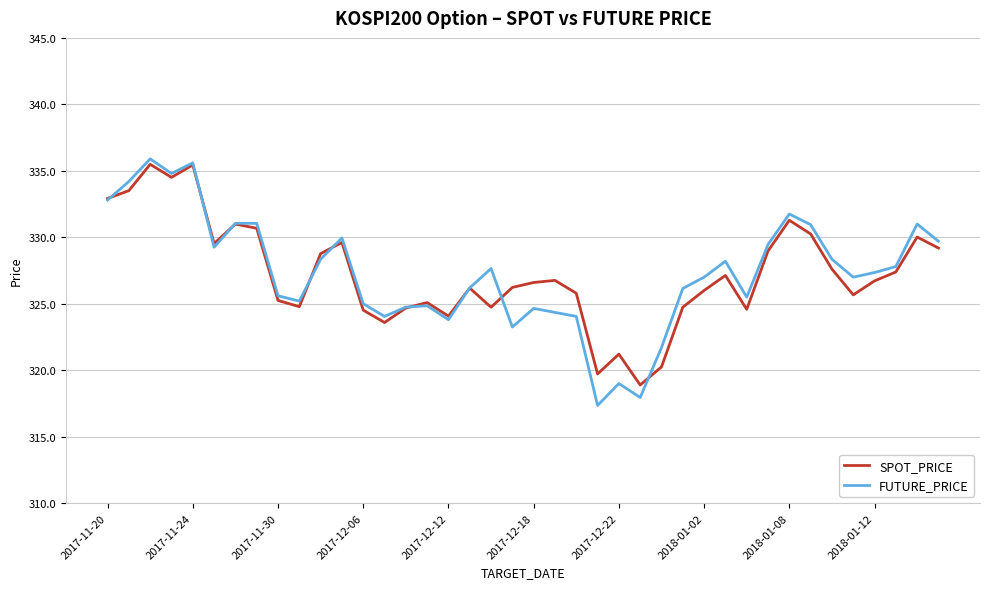

What is the minimum value shown in the chart?

317.4